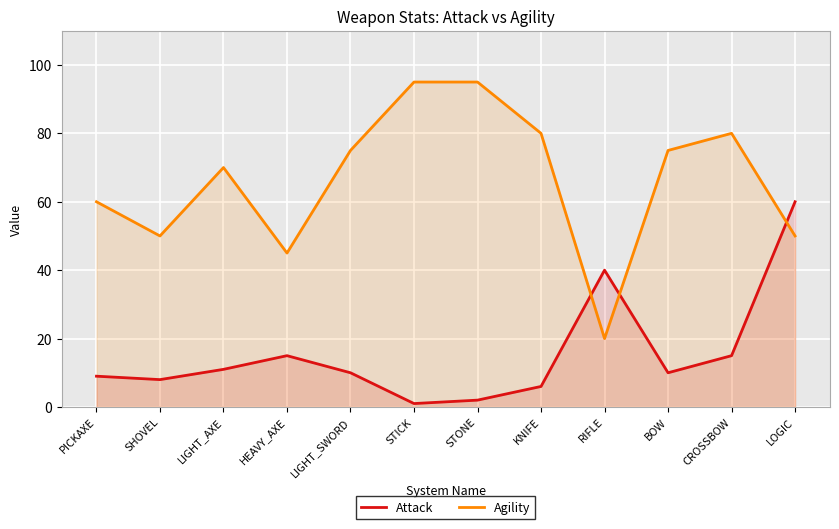

What is the average value of the Attack series?

16